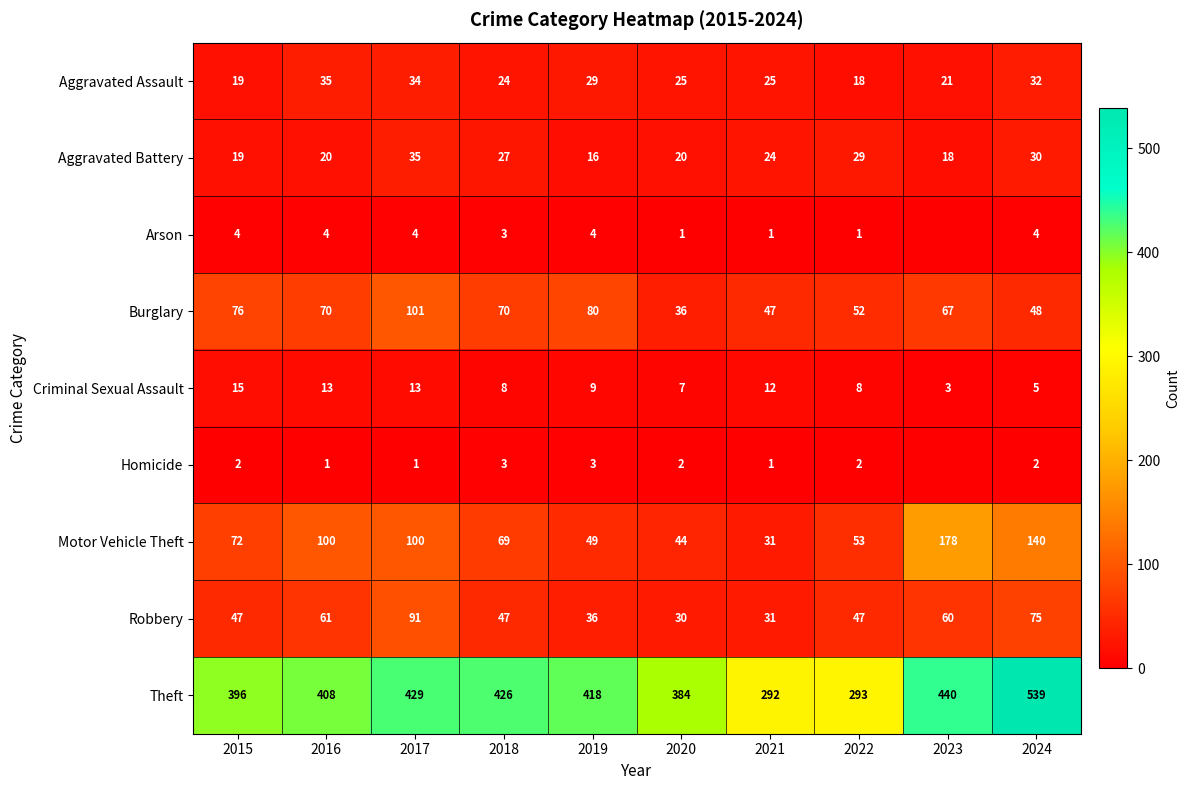

Is the value of Arson at 2021 greater than the value of Aggravated Battery at 2021?

No